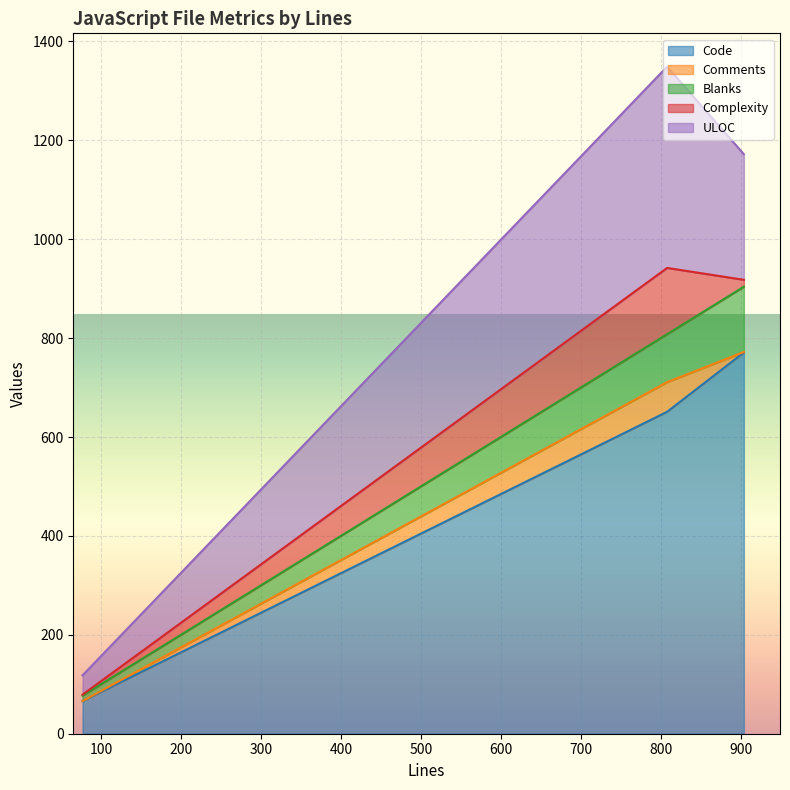

Does the chart display data point markers on the line(s)?

No